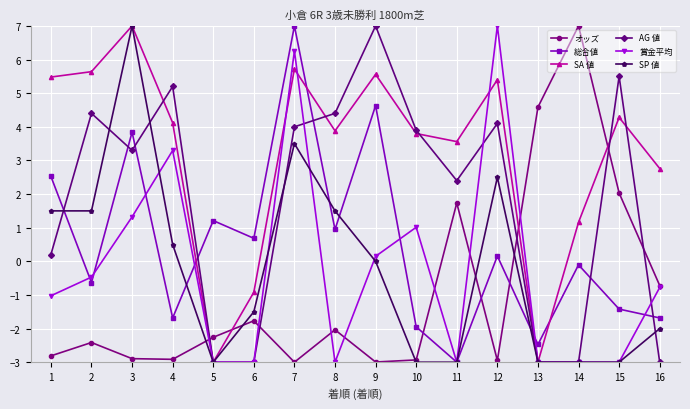

What is the sum of the 賞金平均 values at 15 and 12?

4.0